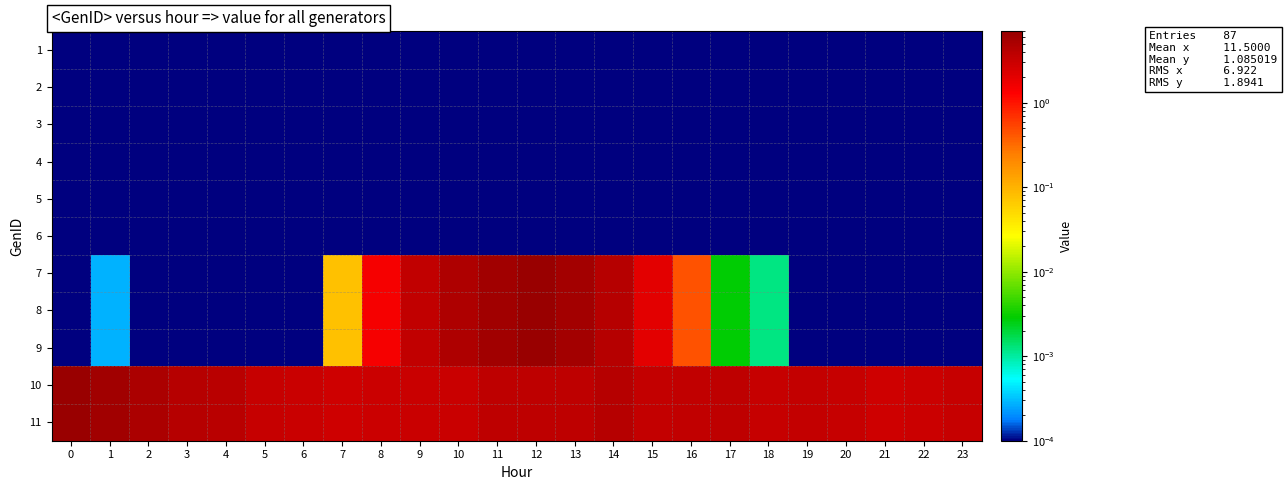

At which category is the sum across all series the highest?

12